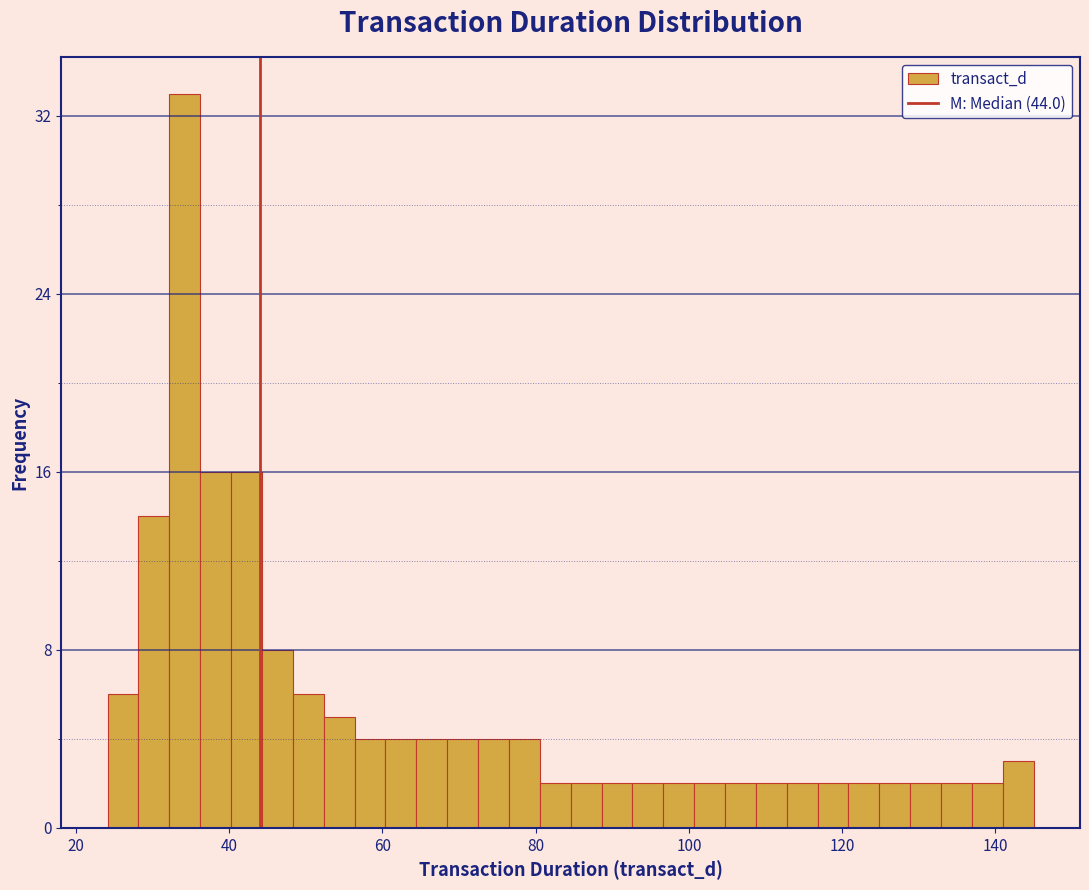

Around what value on the x-axis is the tallest bar? Give the approximate position of its centre, as read against the axis.

34